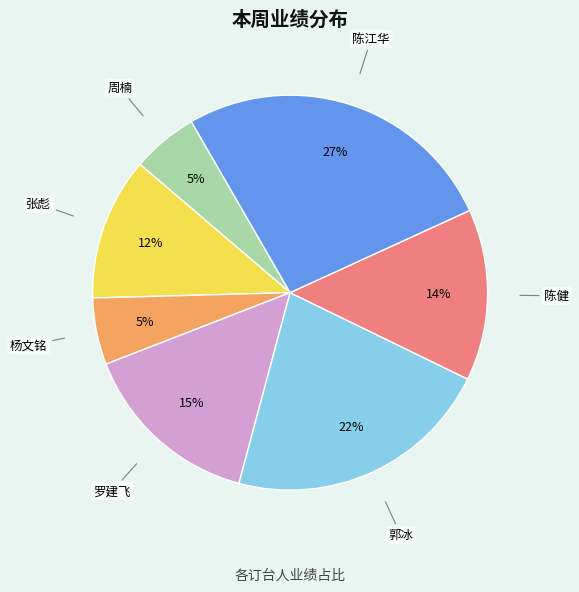

Which has a higher value, 郭冰 or 陈健?

郭冰